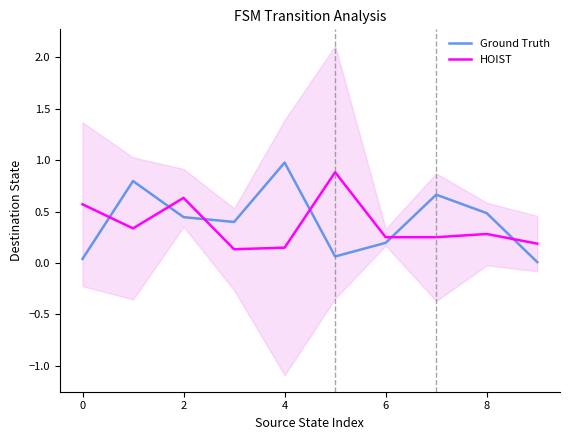

Which label corresponds to the smallest value in the chart?

9